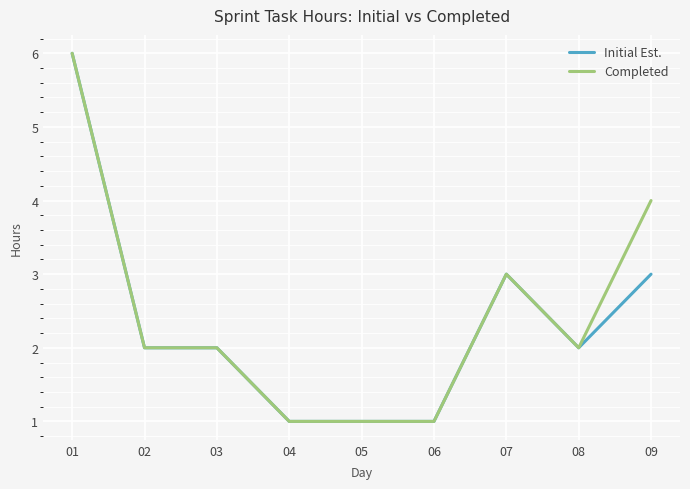

What is the maximum value for Completed?

6